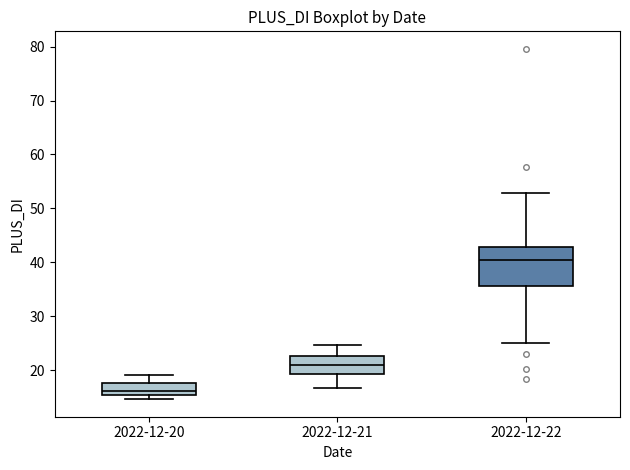

Which box is the tallest, from its lower edge to its upper edge?

2022-12-22